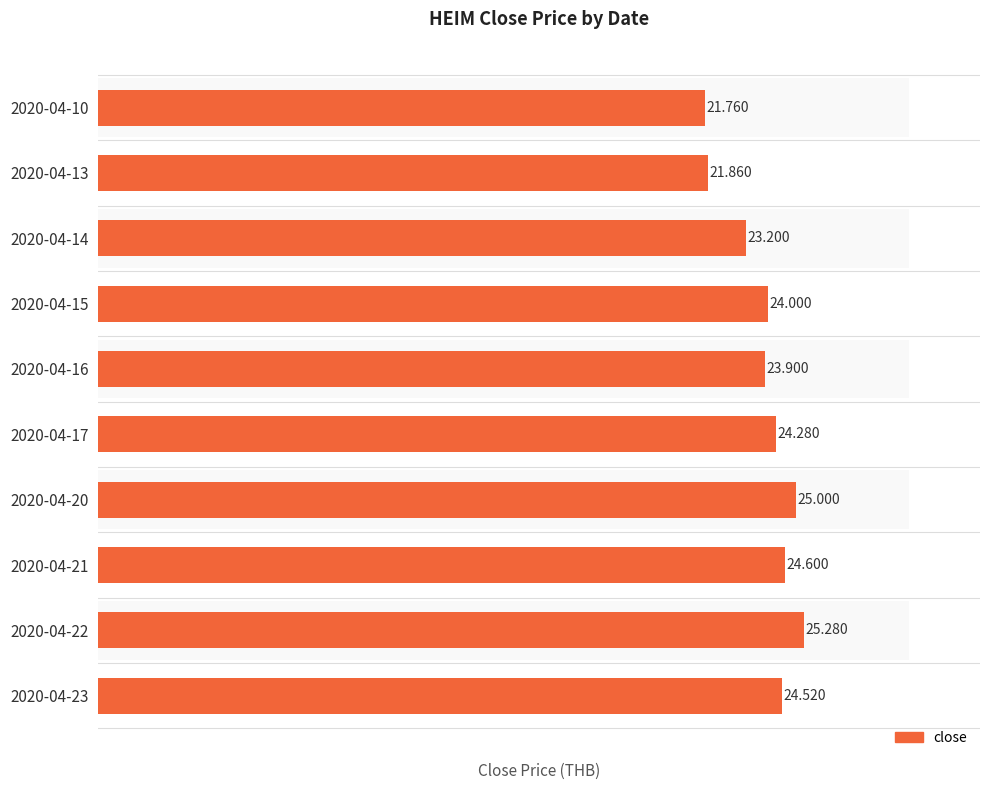

Rank the categories by value from highest to lowest.

2020-04-22, 2020-04-20, 2020-04-21, 2020-04-23, 2020-04-17, 2020-04-15, 2020-04-16, 2020-04-14, 2020-04-13, 2020-04-10